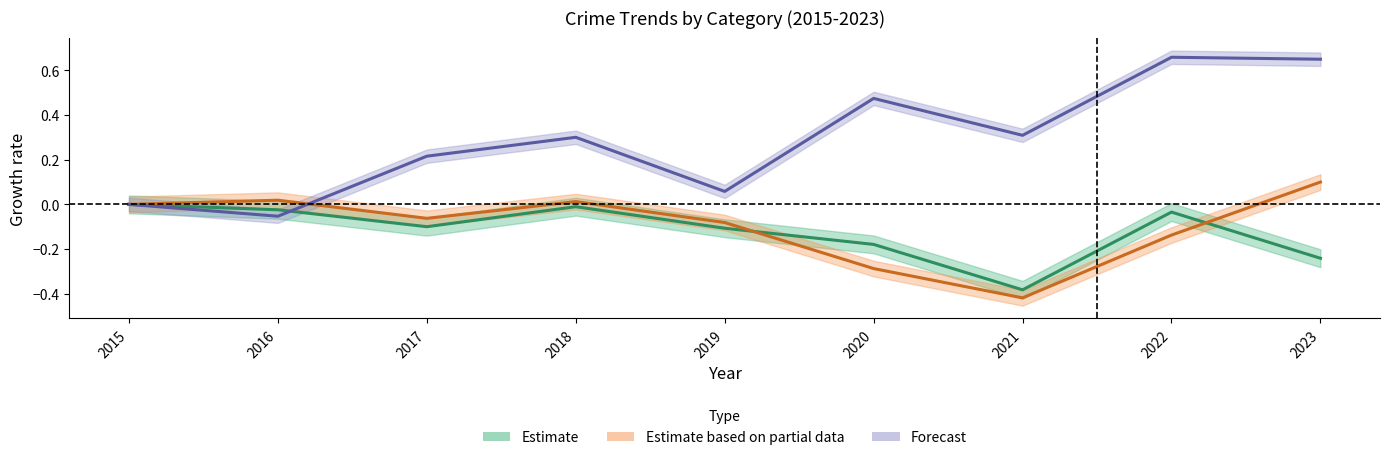

In Burglary/MVT trend, how many points are higher than both neighbors (excluding endpoints)?

2